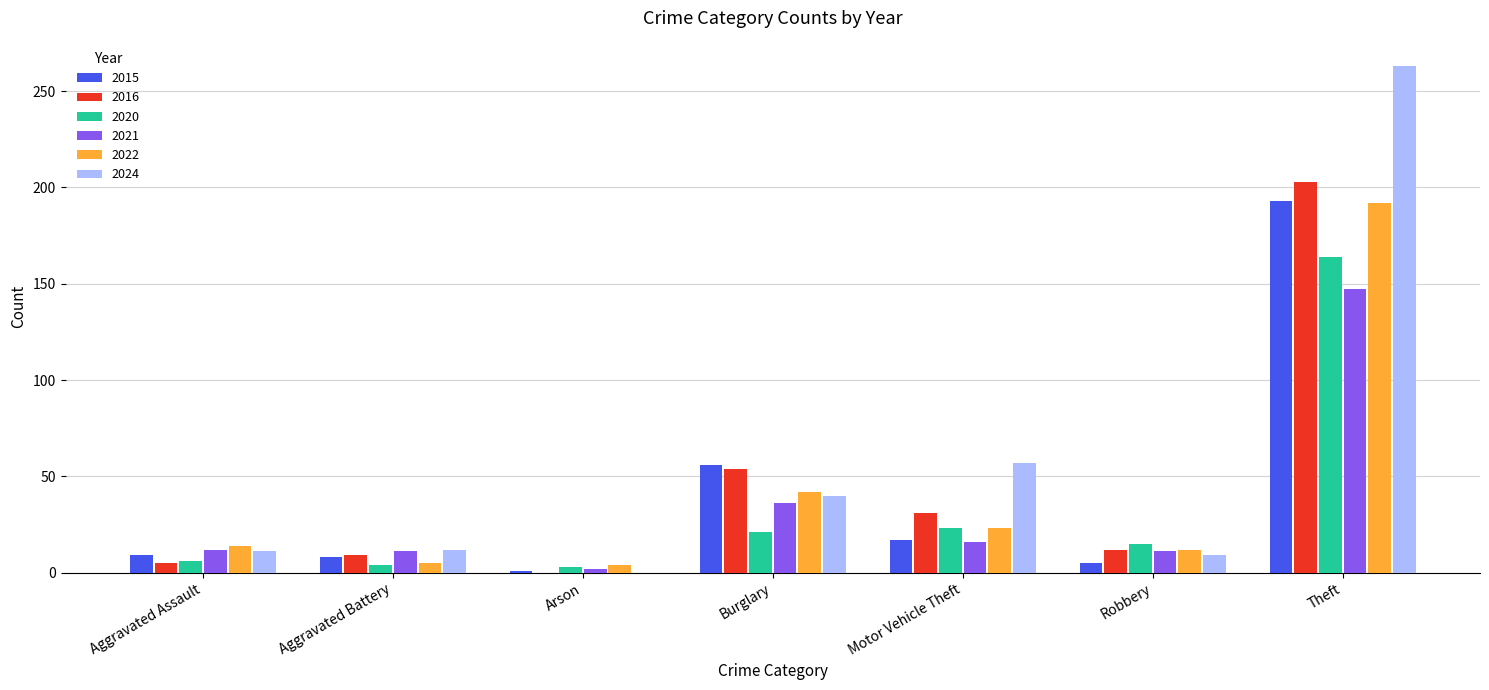

Is it true that 2024 equals 9 at Robbery?

True